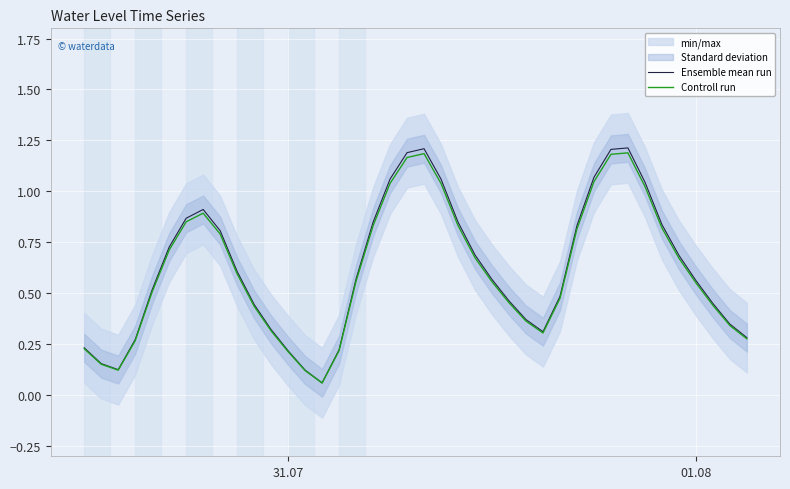

Is the value of Ensemble mean run at 26 greater than the value of Controll run at 17?

No